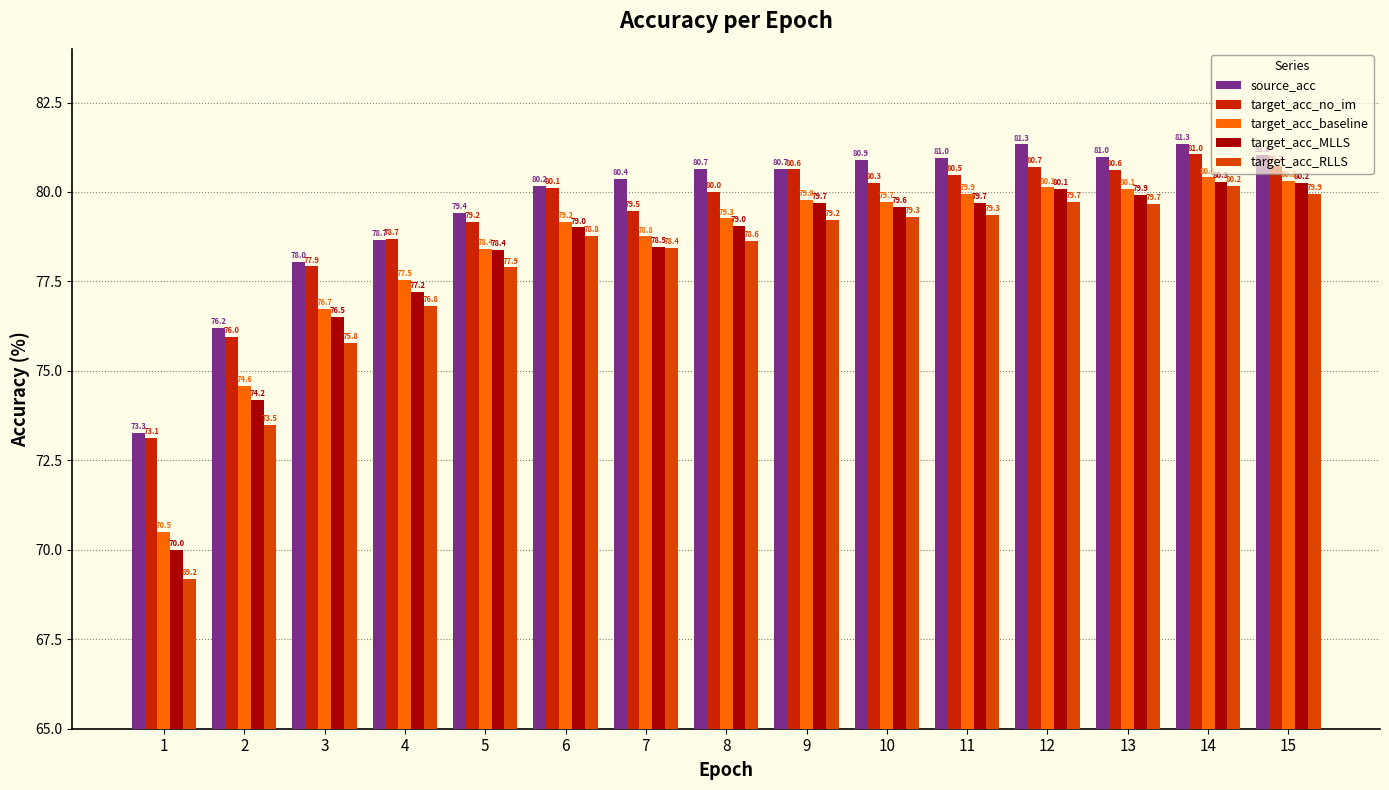

Rank the series by their maximum value, from highest to lowest.

source_acc, target_acc_no_im, target_acc_baseline, target_acc_MLLS, target_acc_RLLS